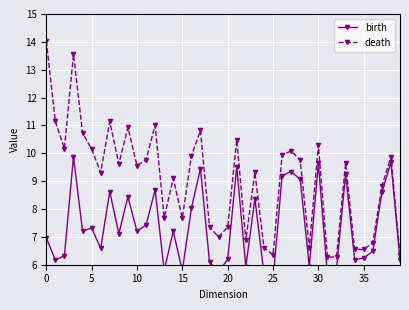

Reading left to right, list all the values displayed in this chart.

birth: 7.0	6.2	6.3	9.9	7.2	7.3	6.6	8.6	7.1	8.4	7.2	7.4	8.7	5.8	7.2	5.8	8.0	9.5	6.1	5.8	6.2	9.5	5.9	8.4	5.7	5.4	9.2	9.3	9.1	5.9	9.6	5.6	5.8	9.3	6.2	6.2	6.5	8.6	9.7	6.2
death: 14.0	11.1	10.2	13.6	10.7	10.2	9.3	11.1	9.6	10.9	9.6	9.8	11.0	7.7	9.1	7.7	9.9	10.8	7.3	7.0	7.3	10.5	6.9	9.3	6.6	6.4	9.9	10.1	9.7	6.6	10.3	6.3	6.3	9.6	6.6	6.5	6.8	8.8	9.9	6.3